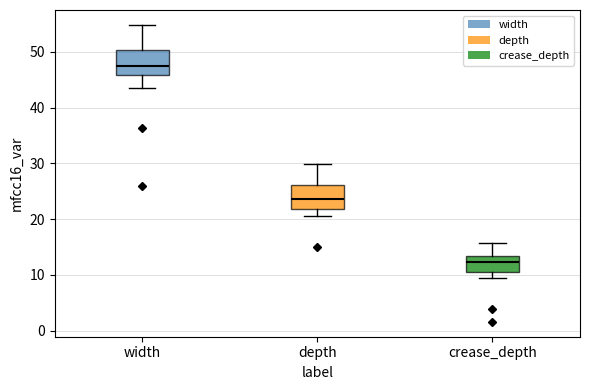

Reading left to right, read every box against the y-axis: the position of its median line, the range the box covers, and the ends of its whiskers. The values are not printed on the chart, so give them approximately, as read against the axis.

width: median 47, box 46 to 50, whiskers 44 to 55
depth: median 24, box 22 to 26, whiskers 21 to 30
crease_depth: median 12, box 10 to 13, whiskers 9 to 16